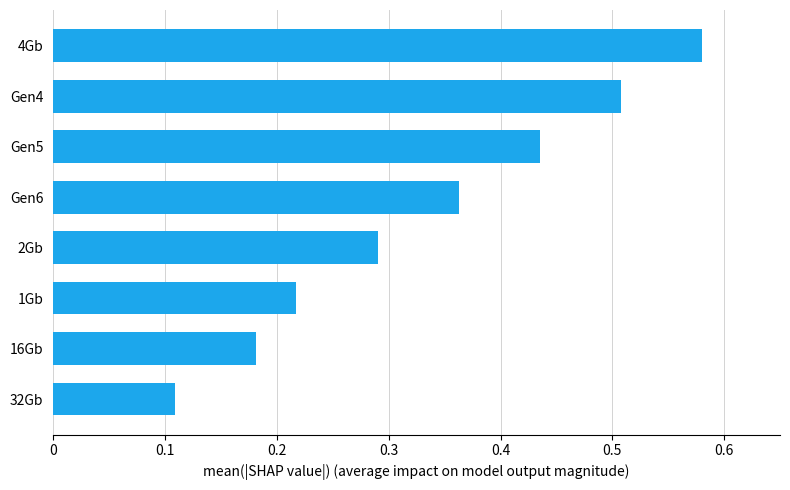

Rank the categories by value from lowest to highest.

32Gb, 16Gb, 1Gb, 2Gb, Gen6, Gen5, Gen4, 4Gb